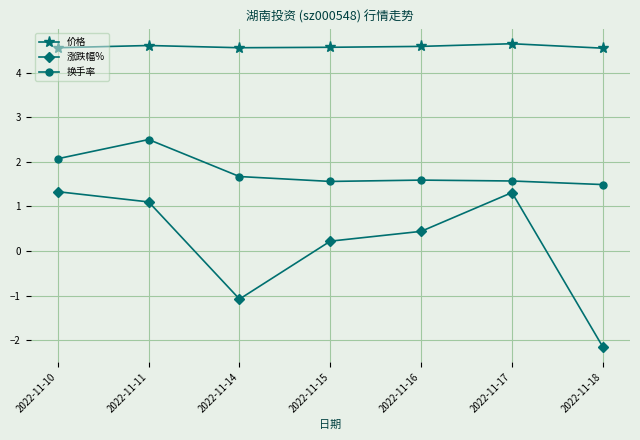

True or false: 价格 and 涨跌幅% intersect in this chart.

False